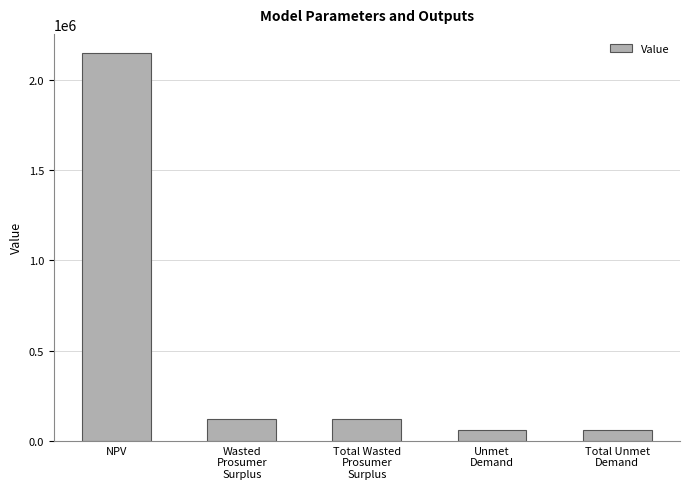

What is the greatest value displayed?

2145895.3